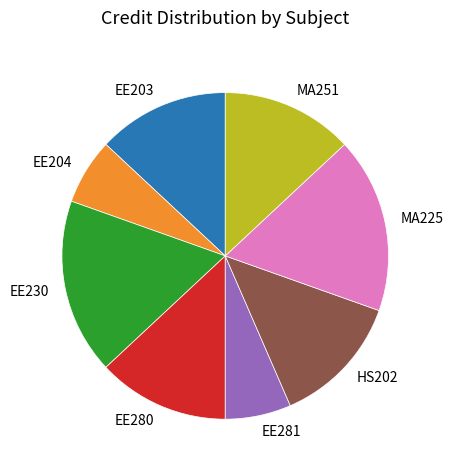

How many segments does this pie chart have?

8